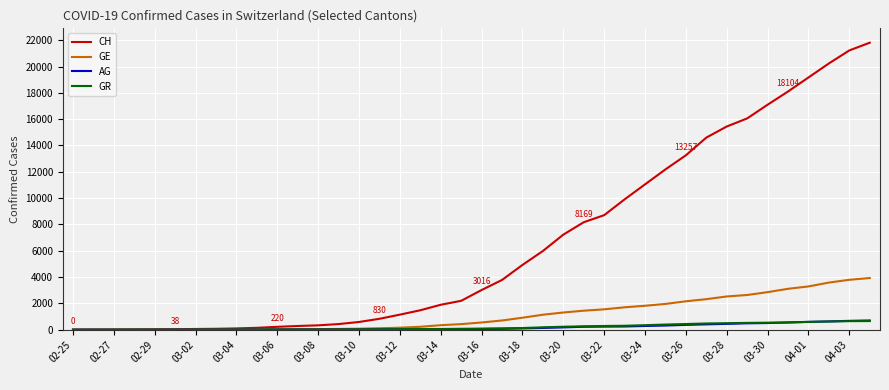

Which series has the largest total across all categories?

CH